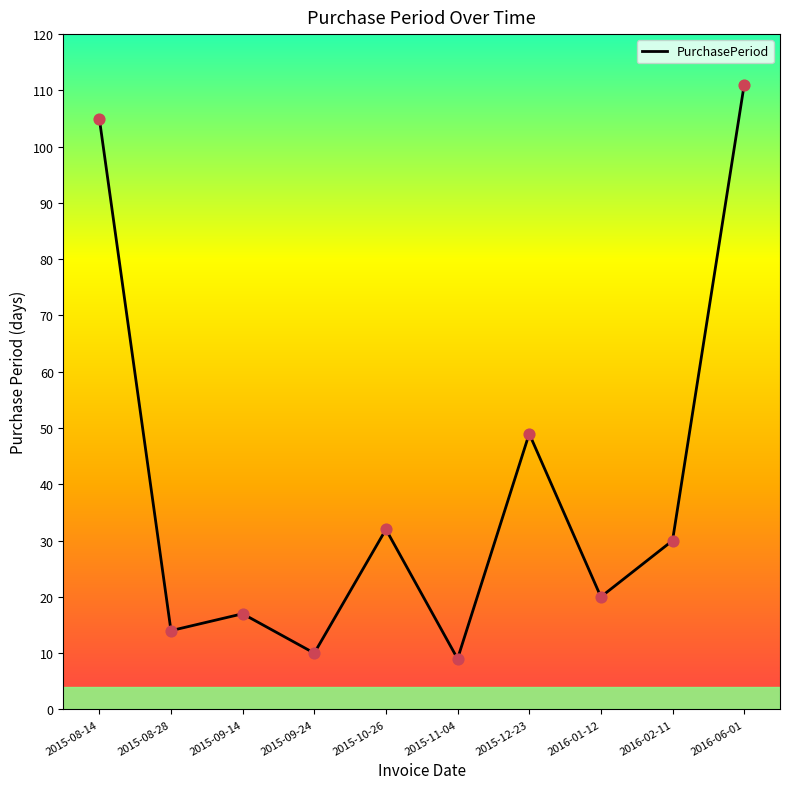

What is the change in value from 2015-08-14 to 2016-02-11?

-75